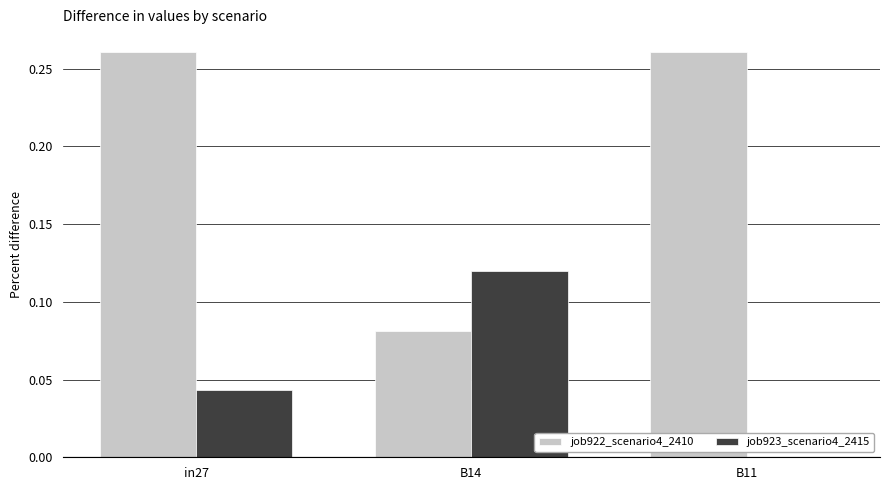

Which series changed the most between in27 and B14?

job922_scenario4_2410